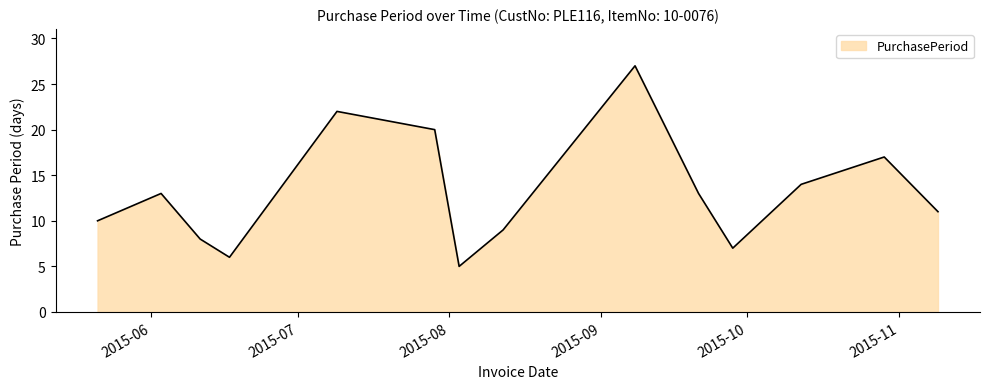

What is the difference between the maximum and minimum values?

22